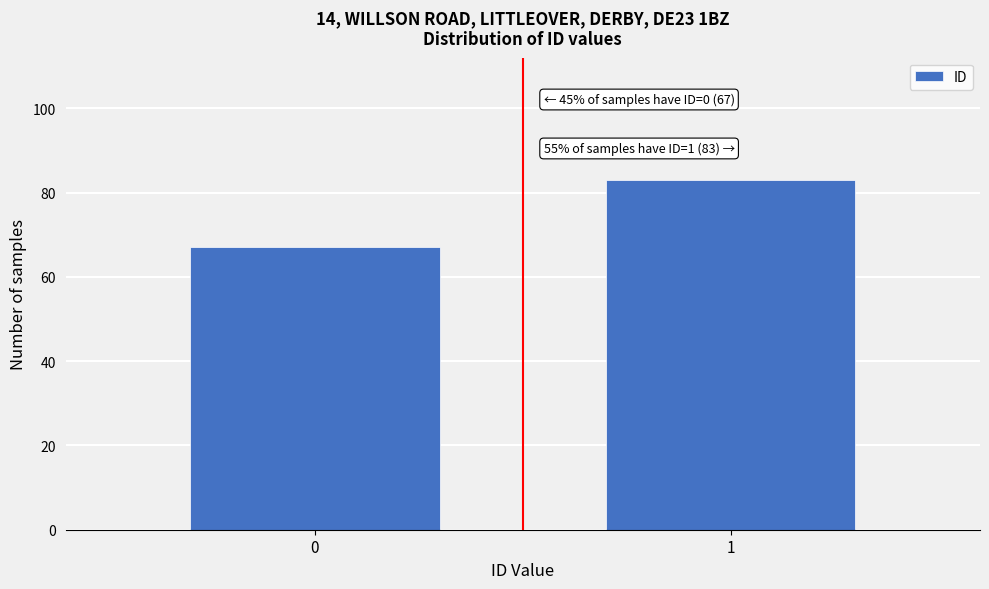

Reading right to left, list all the values displayed in this chart.

1=83	0=67